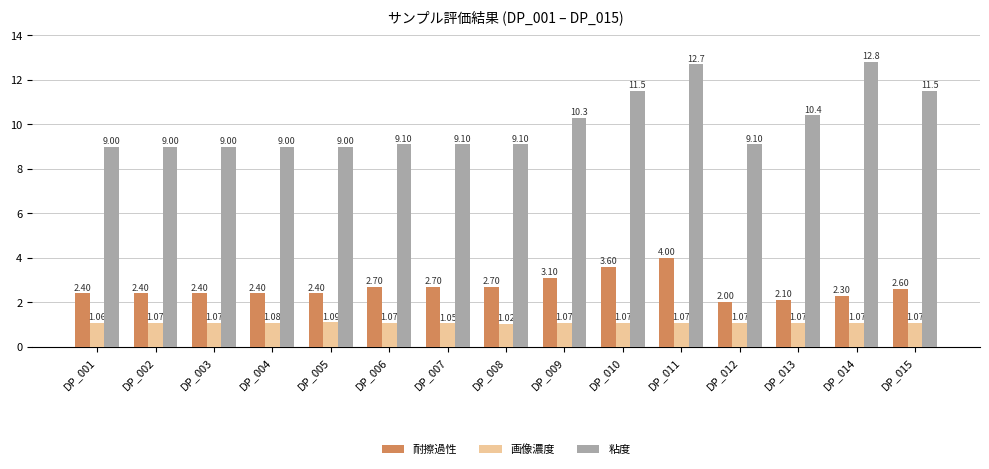

At how many categories does at least one series exceed 1?

15